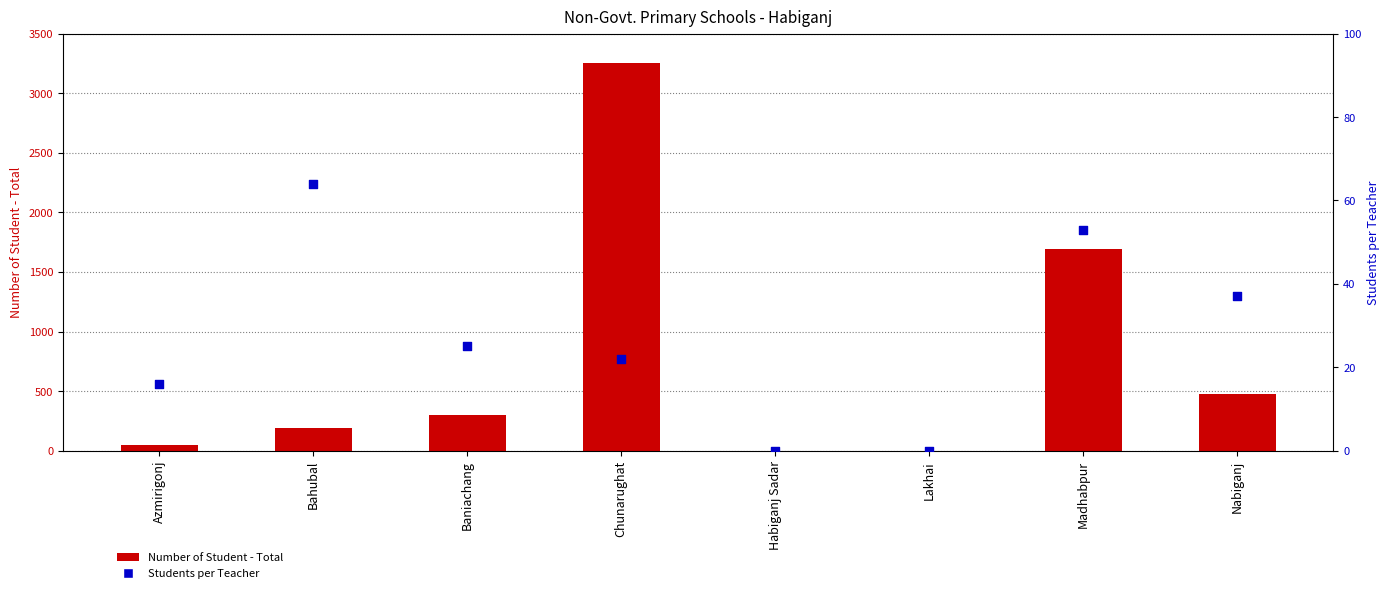

At how many categories does at least one series exceed 2685?

1